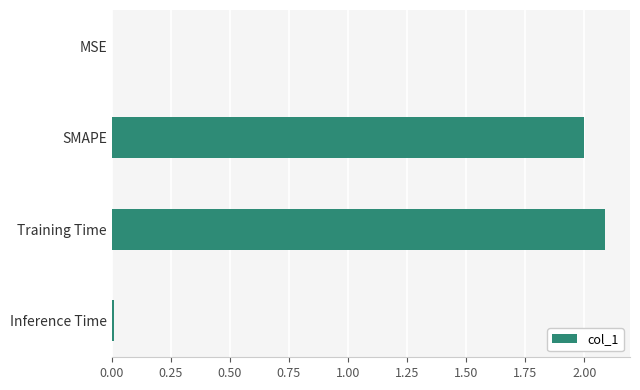

What is the sum of all values?

4.1